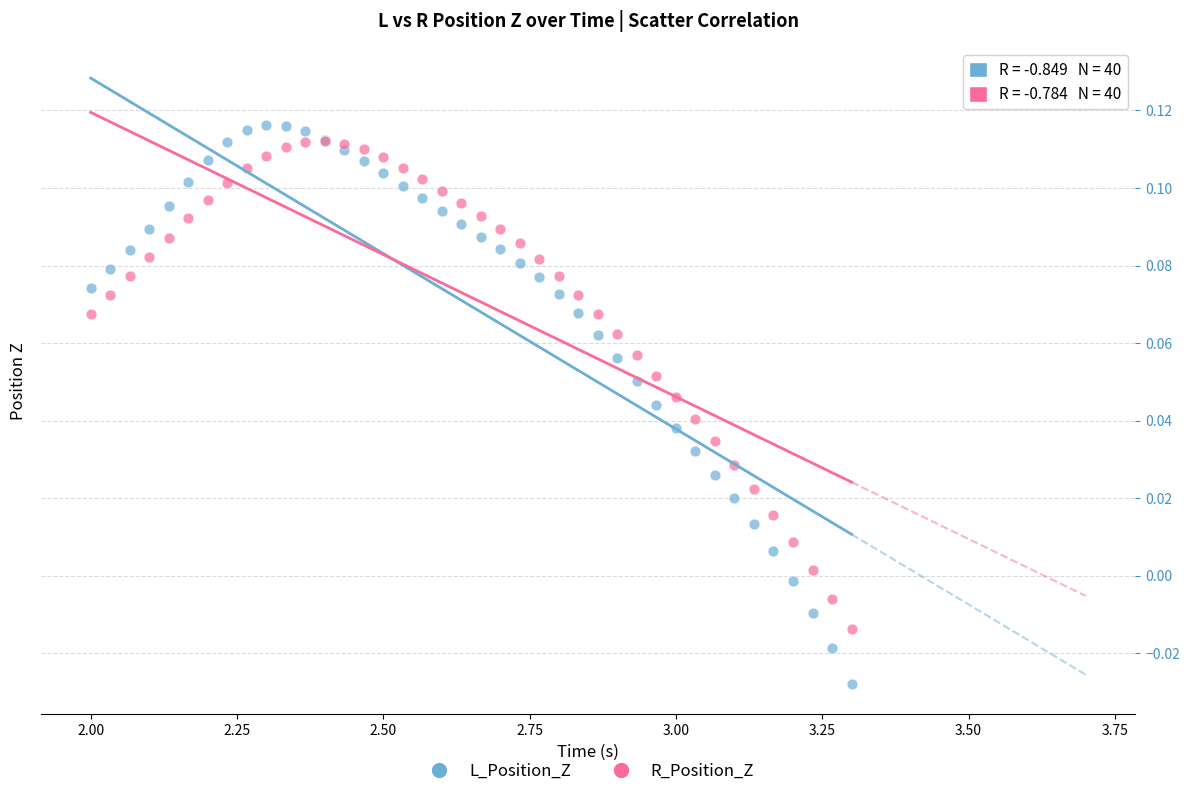

Which series contains the lowest Y value?

L_Position_Z